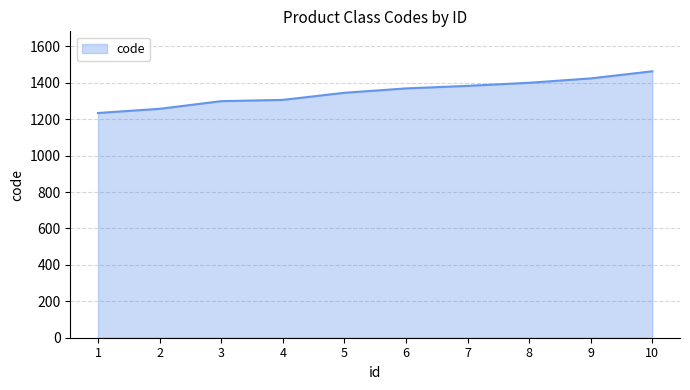

Read the value at 2.

1257